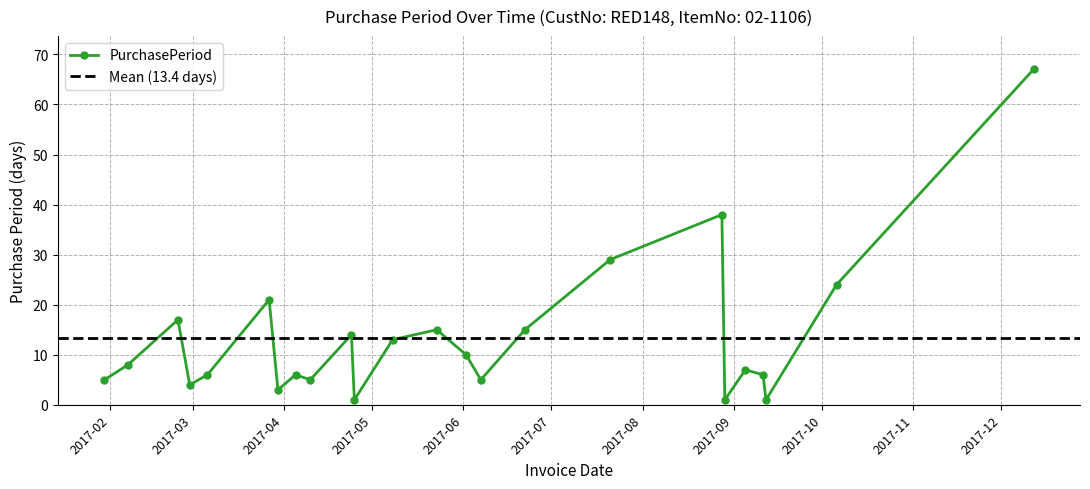

True or false: the data shows 15 at 2017-05-23.

True